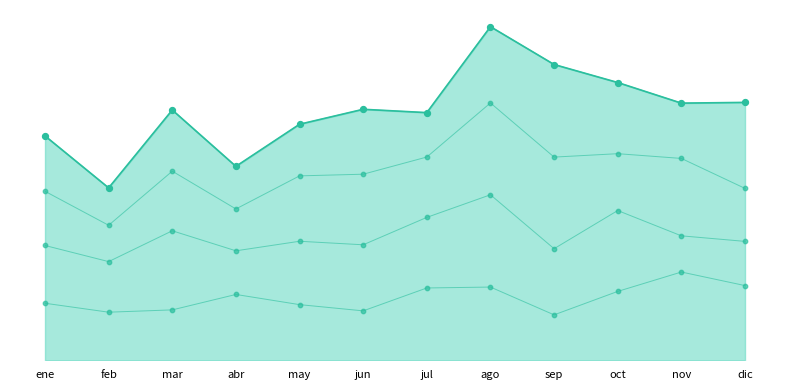

Which series has the largest total across all categories?

Grupo 4